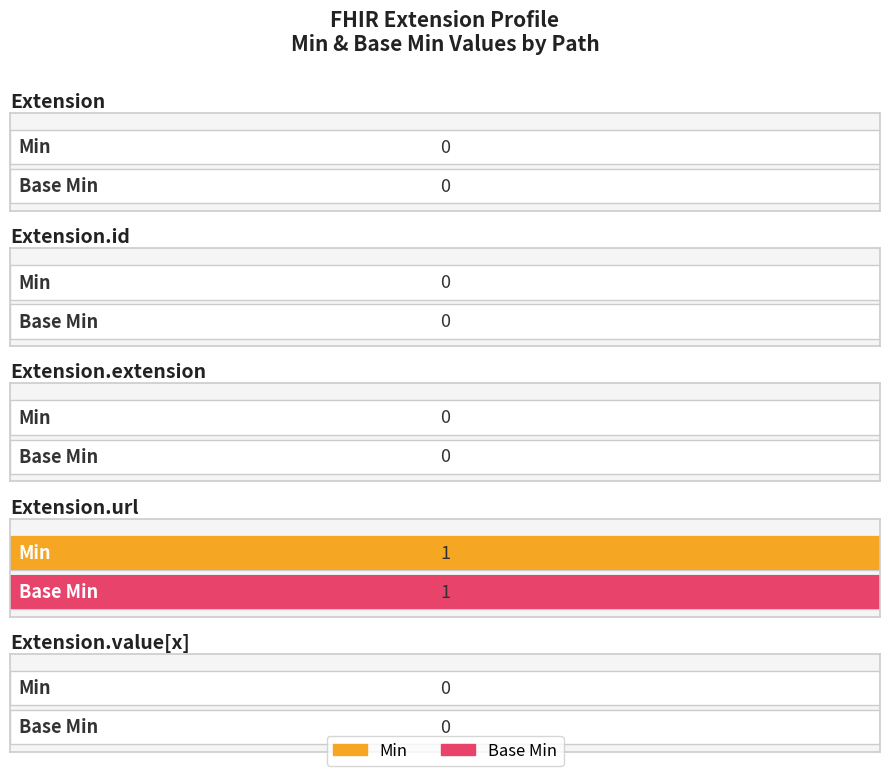

How many bars are there in total?

10